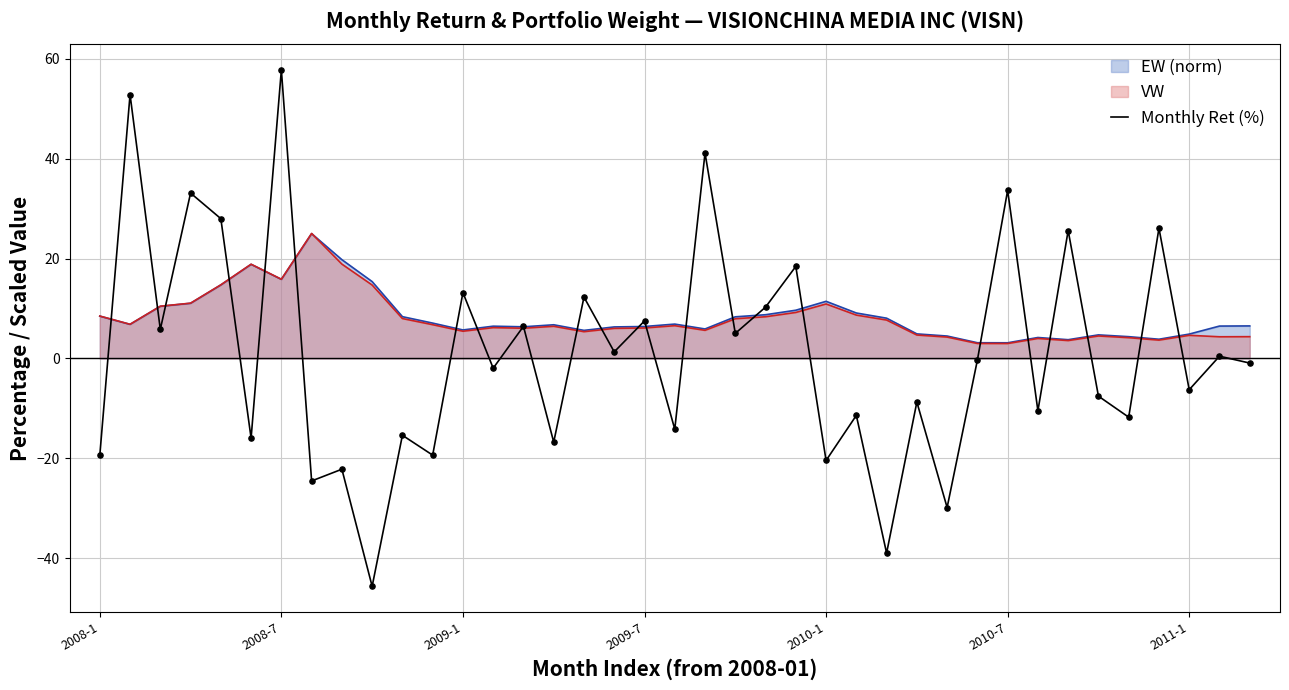

Between 10 and 7, which is larger?

10